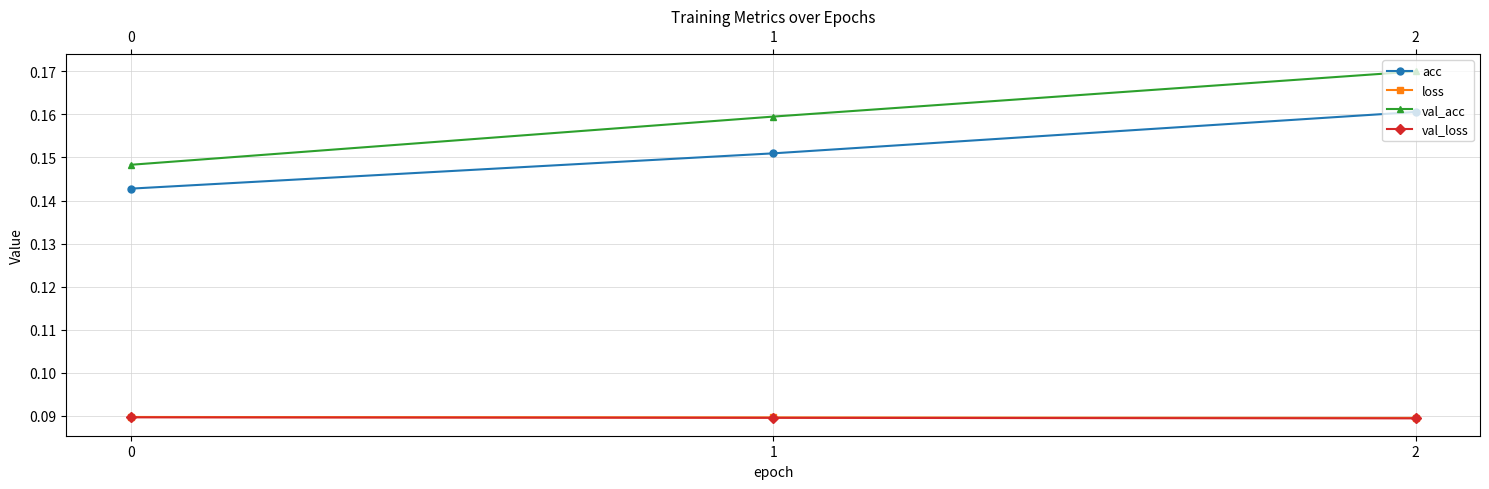

At which category is the sum across all series the highest?

2